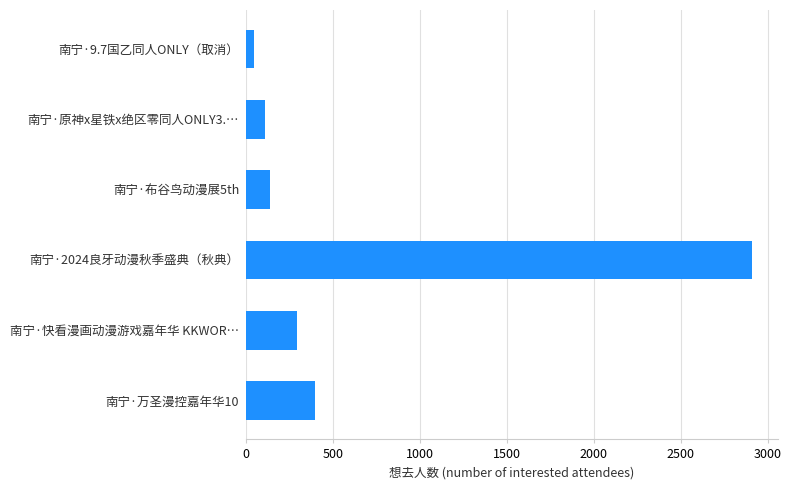

What is the maximum value shown in the chart?

2912